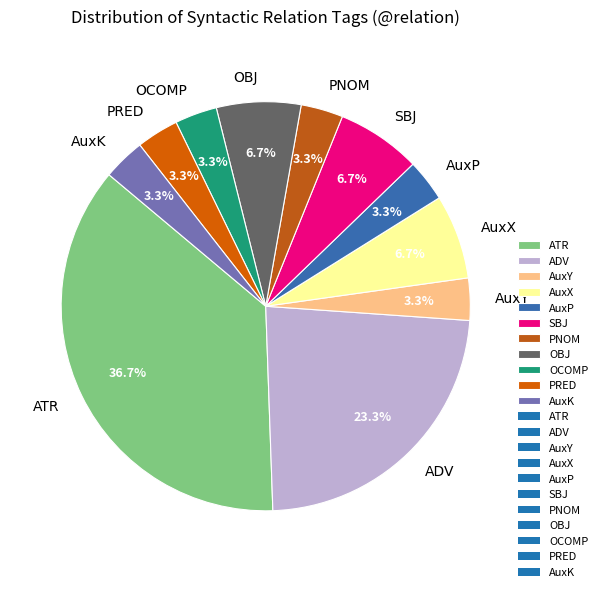

What percentage is the AuxX slice, to the nearest percent?

7%